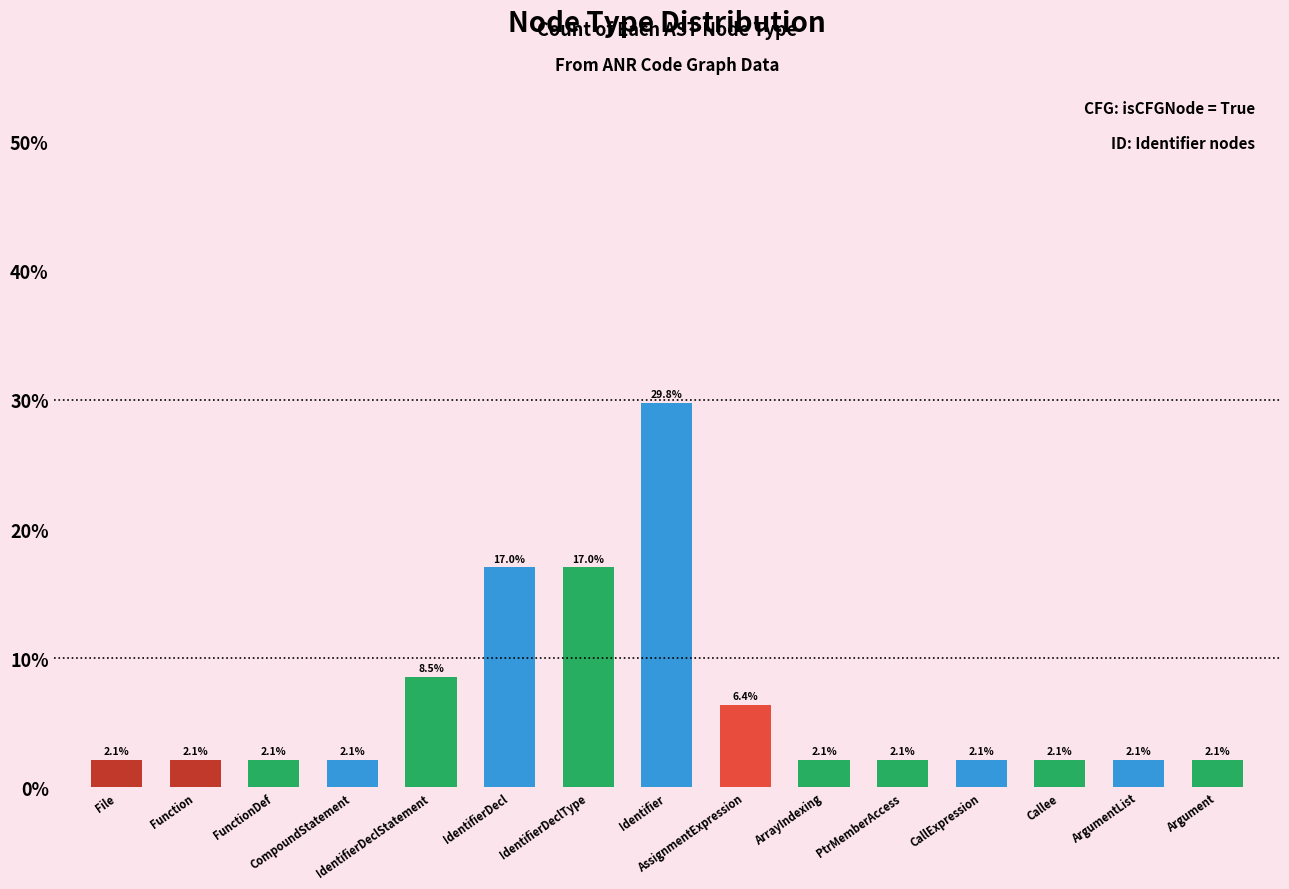

Is it true that the value at ArgumentList is 2.1?

True